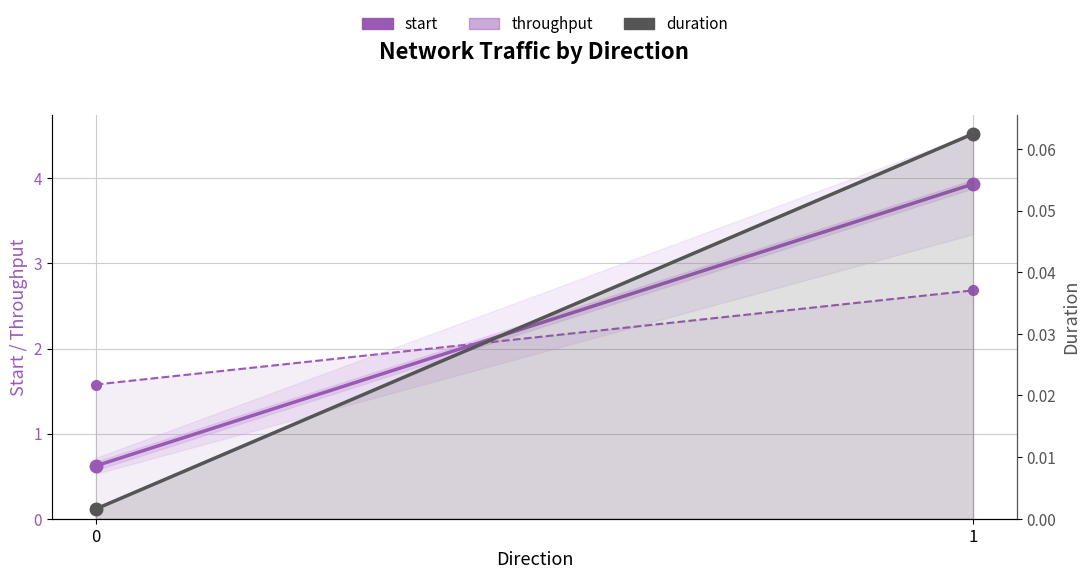

Reading left to right, what are all the values shown in this chart?

start: 0=0.6	1=3.9
throughput: 0=1.6	1=2.7
duration: 0=0.0	1=0.1